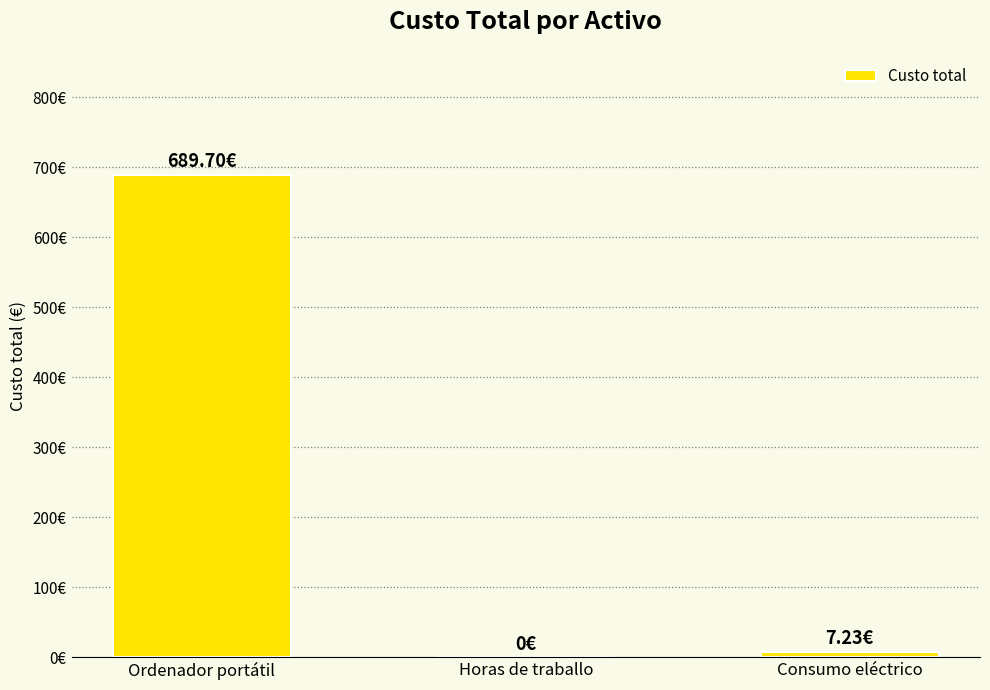

Rank the categories by value from lowest to highest.

Horas de traballo, Consumo eléctrico, Ordenador portátil